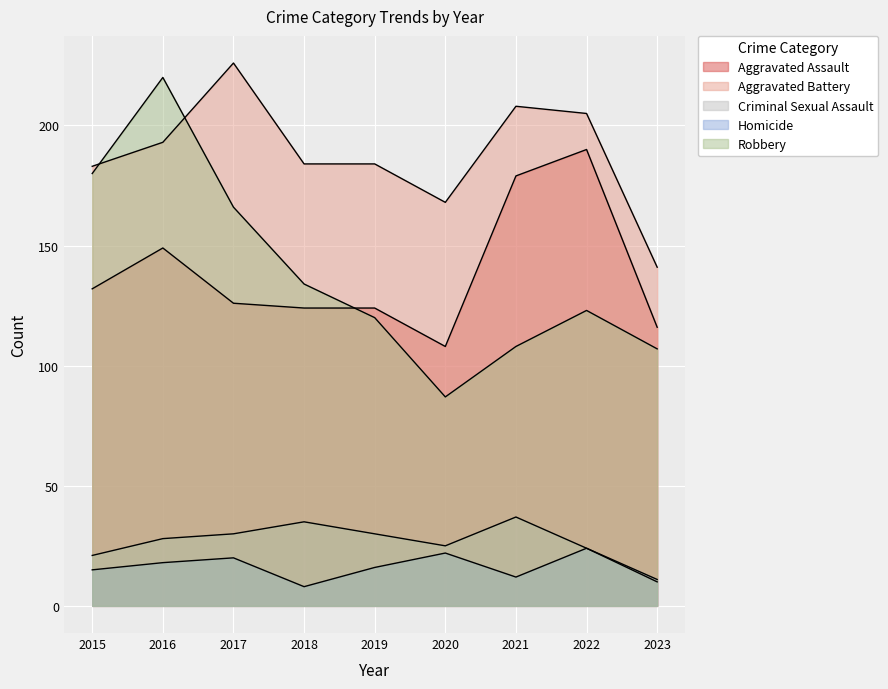

What is the value of the Aggravated Assault point at the 3rd from the left?

126